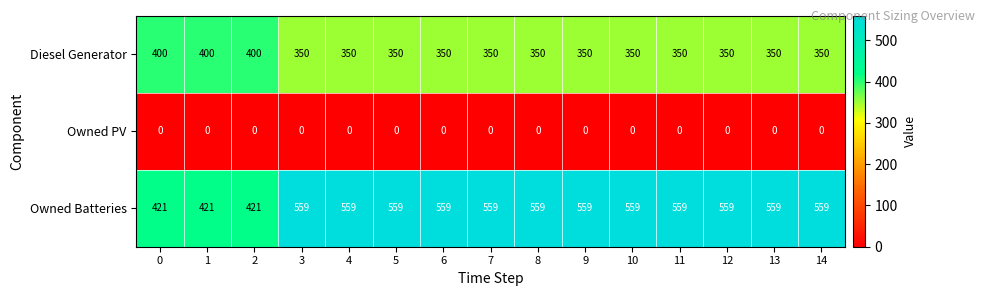

At 2, list the series in order from smallest to largest.

Owned PV, Diesel Generator, Owned Batteries